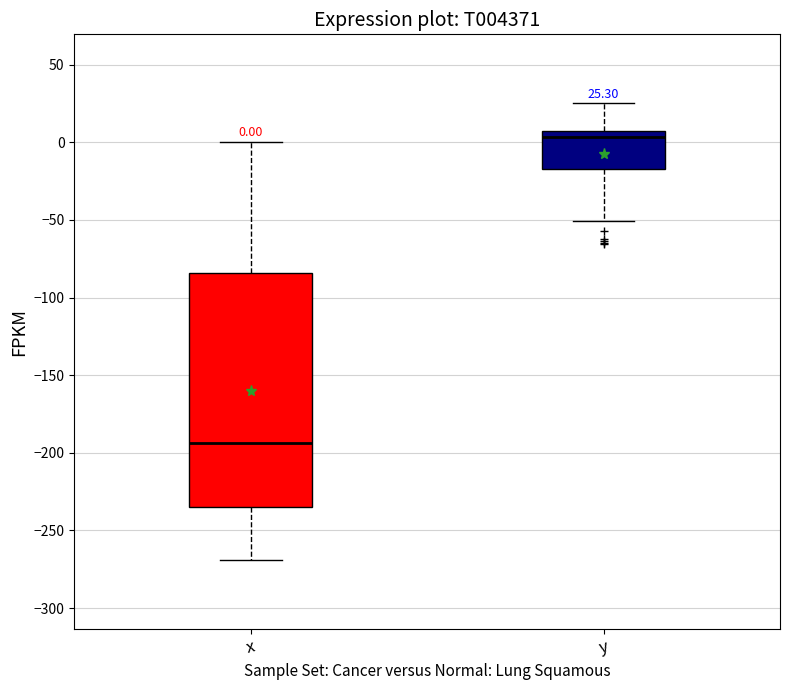

Which box is the tallest, from its lower edge to its upper edge?

x